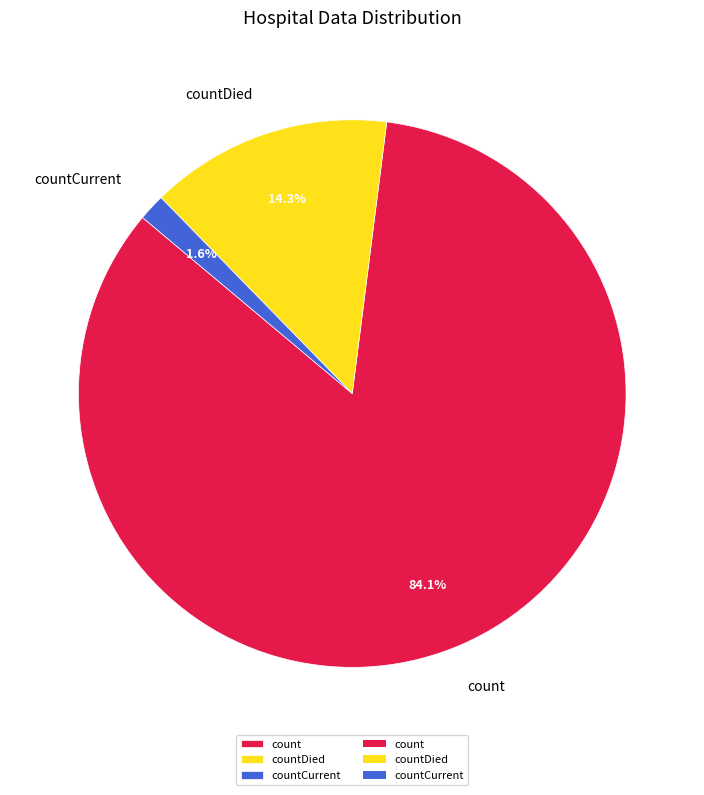

Rank the categories by value from lowest to highest.

countCurrent, countDied, count